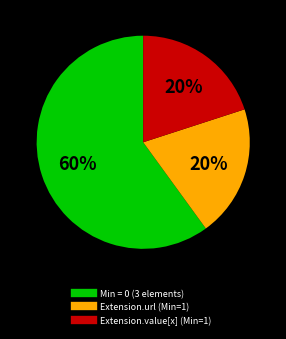

To the nearest percent, what is the difference between the largest and smallest slice percentages?

40%